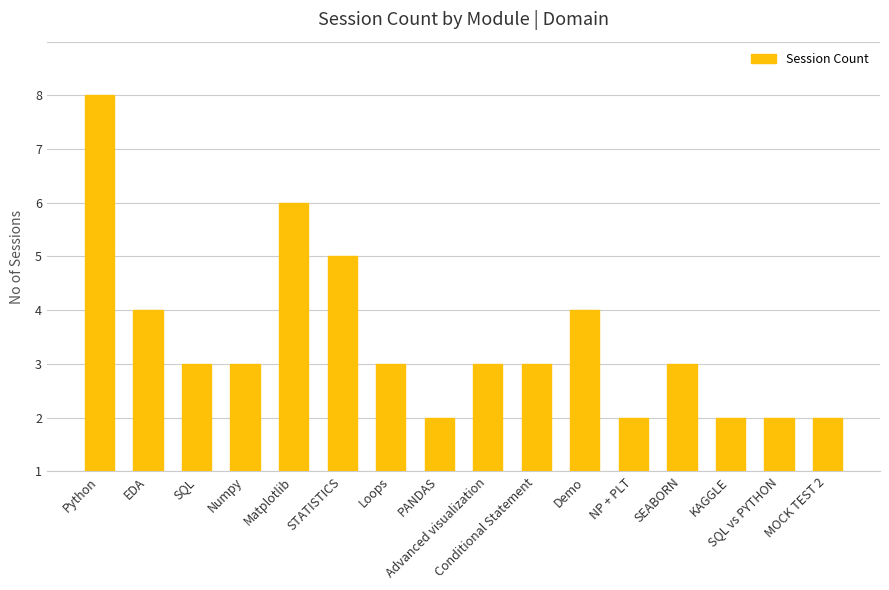

Reading left to right, what are all the values shown in this chart?

7	3	2	2	5	4	2	1	2	2	3	1	2	1	1	1